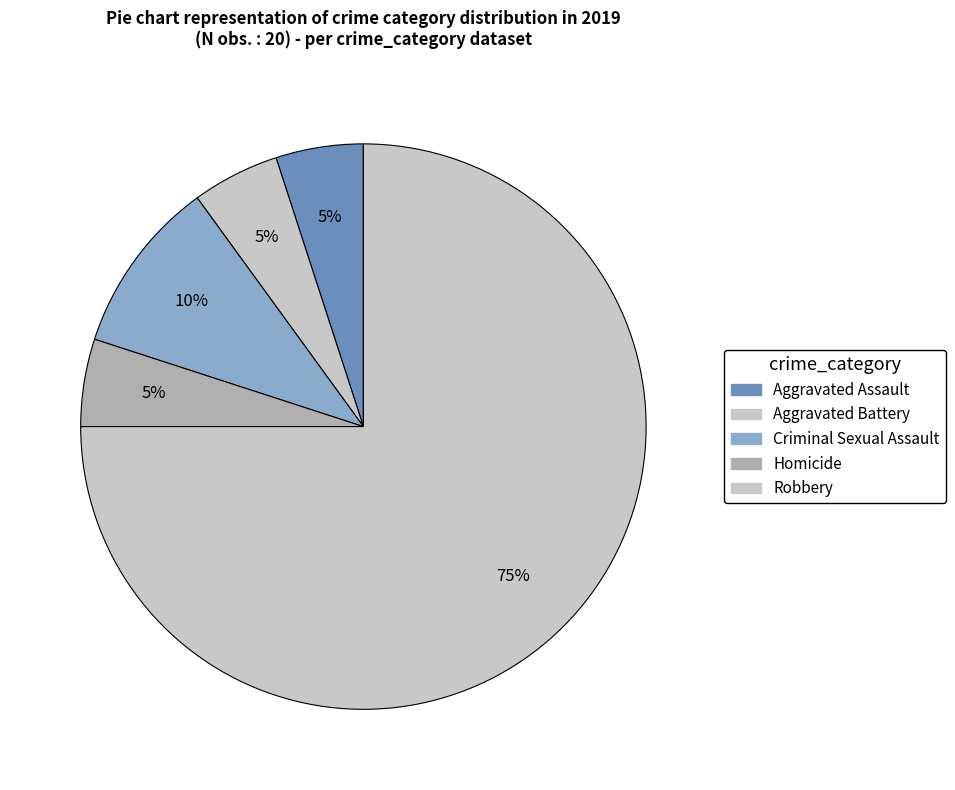

Does any single category account for the majority?

Yes